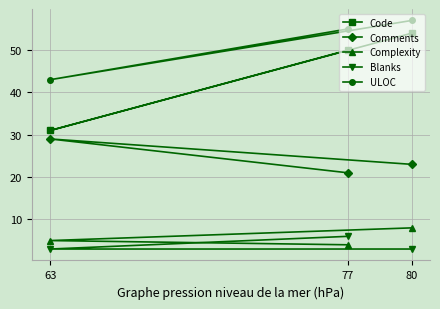

What is the spread (max minus min) of values at 77?

51